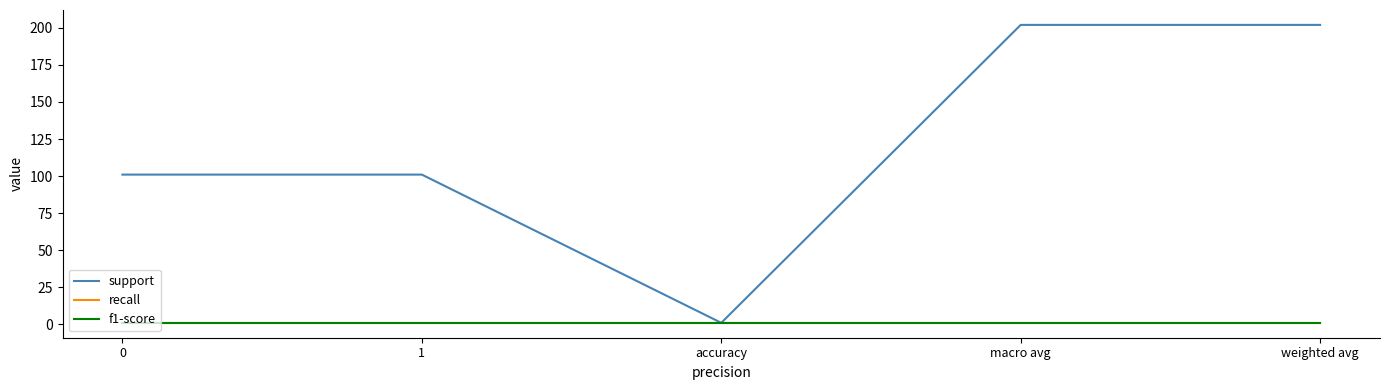

Reading right to left, transcribe all the data shown in this chart.

support: weighted avg=202	macro avg=202	accuracy=1	1=101	0=101
recall: weighted avg=1	macro avg=1	accuracy=1	1=1	0=1
f1-score: weighted avg=1	macro avg=1	accuracy=1	1=1	0=1